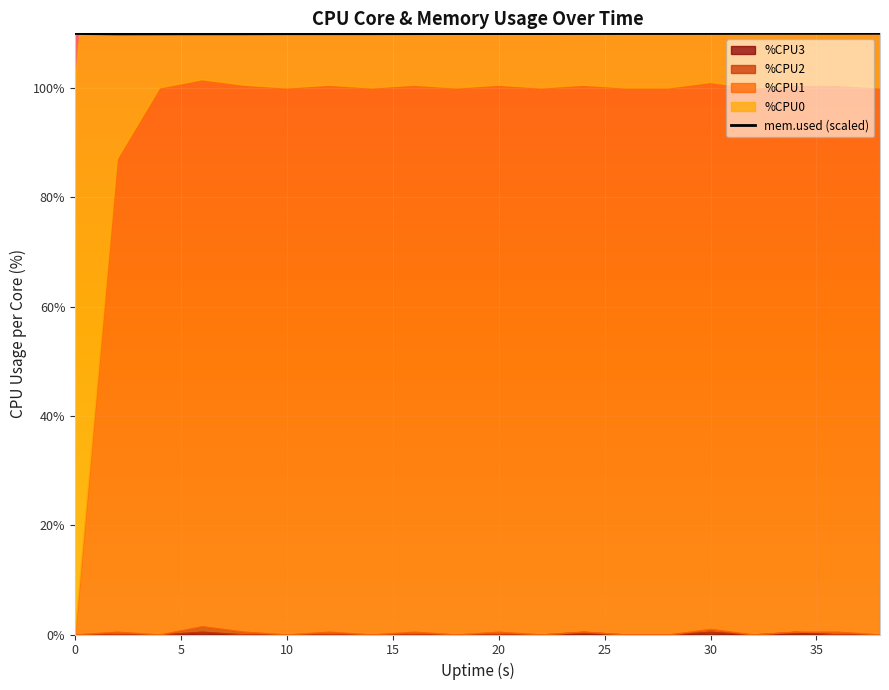

Reading left to right, what are all the values shown in this chart?

110.0	109.9	109.9	109.9	109.9	109.9	109.9	109.9	109.9	110.0	110.0	110.0	110.0	110.0	110.0	110.0	110.0	110.0	110.0	110.0